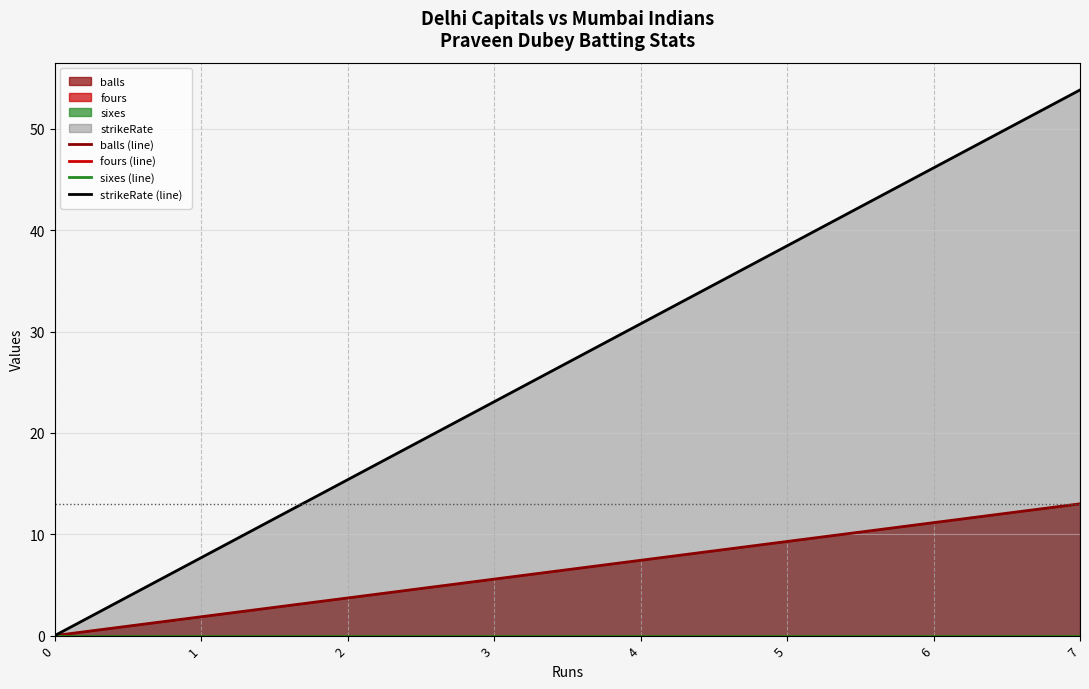

What is the difference between the highest and lowest values at 3?

23.1